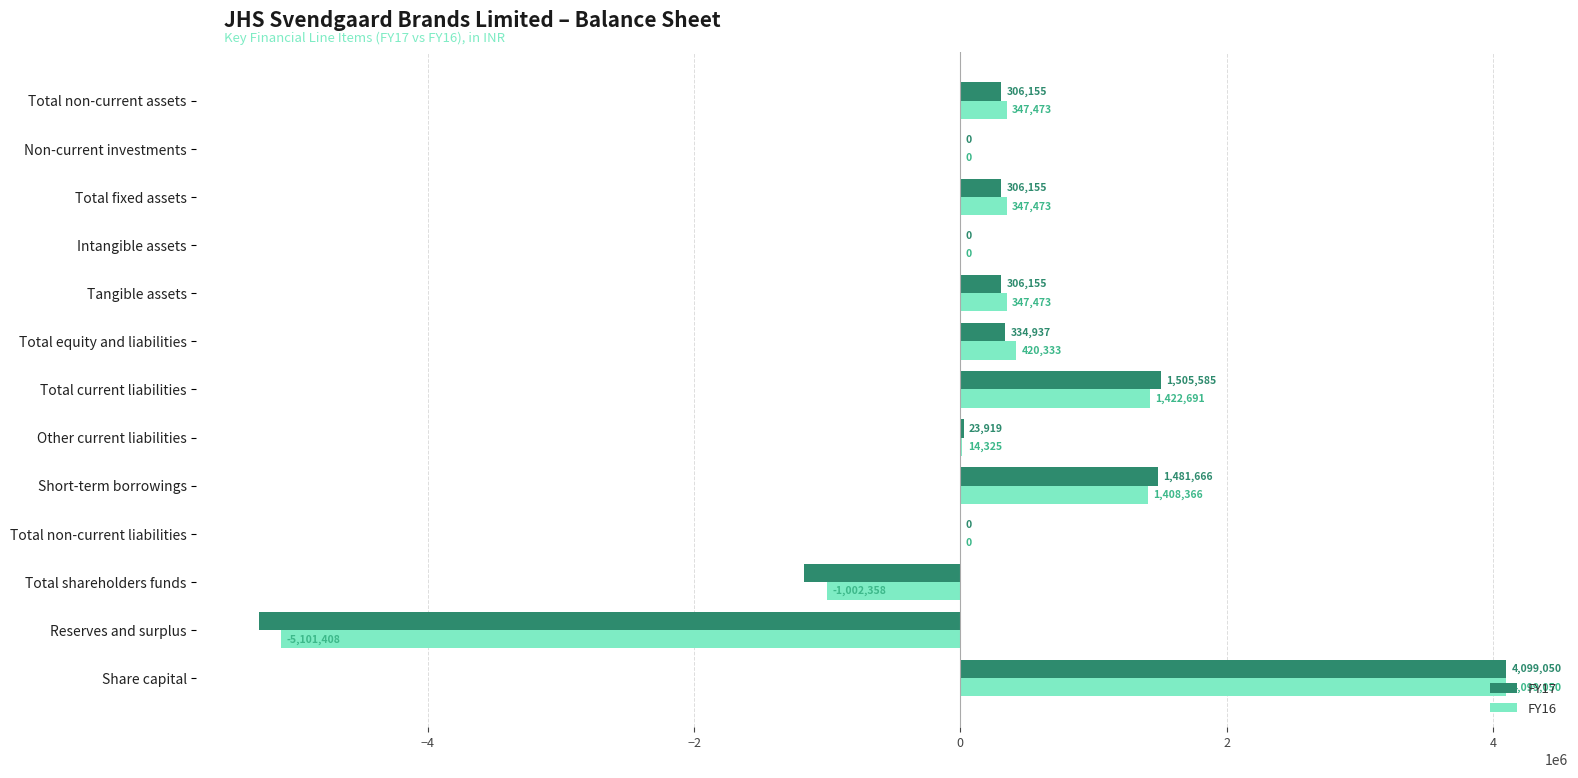

What is the maximum value for FY17?

4099050